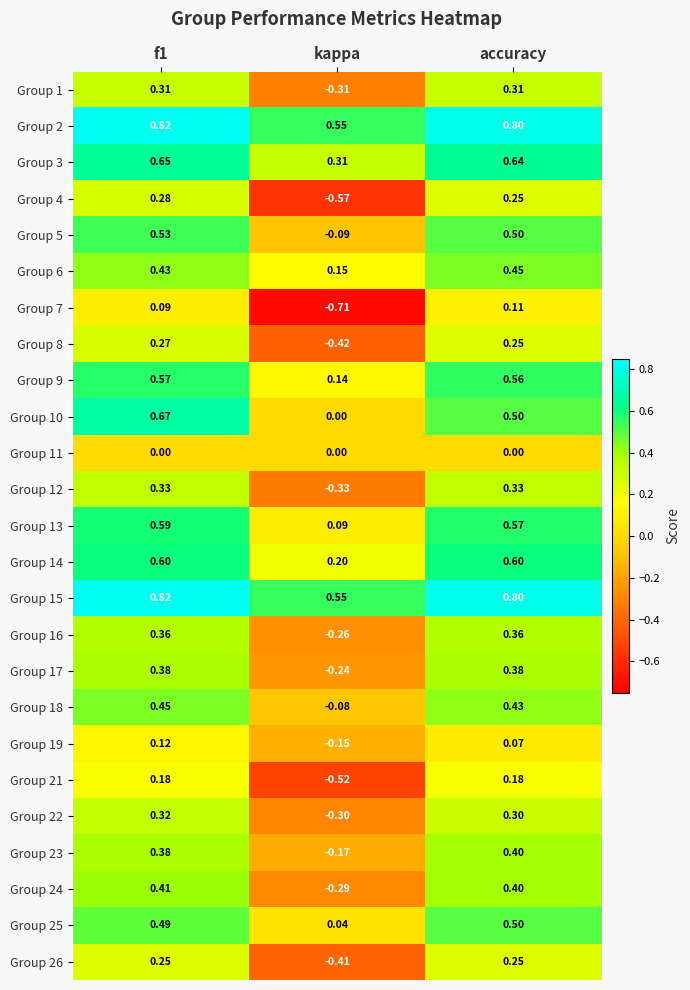

Is the value of Group 12 at f1 greater than the value of Group 17 at kappa?

Yes